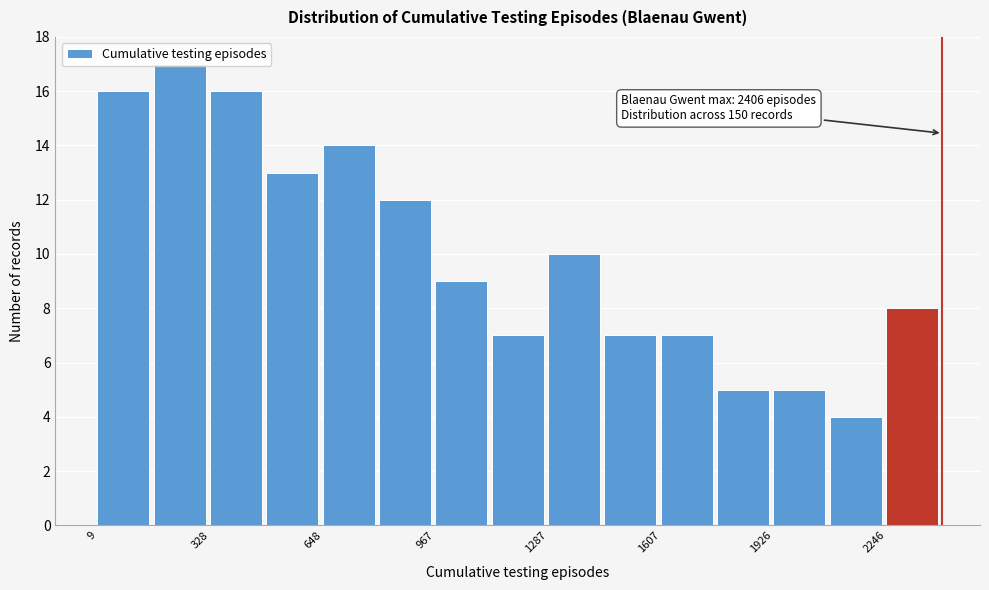

Read against the x-axis, roughly where is the centre of the tallest bar?

250